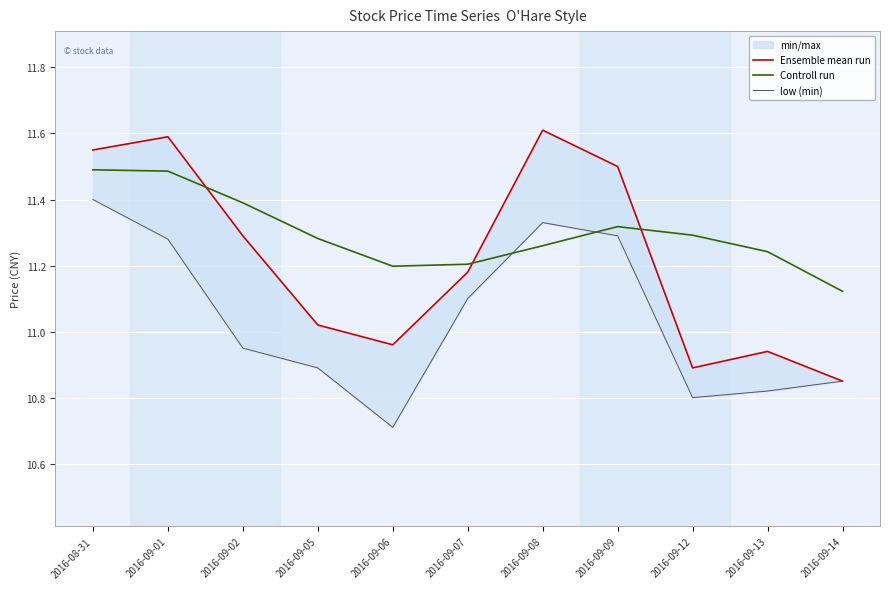

What is the difference between the maximum and second lowest values in the Ensemble mean run series?

0.7